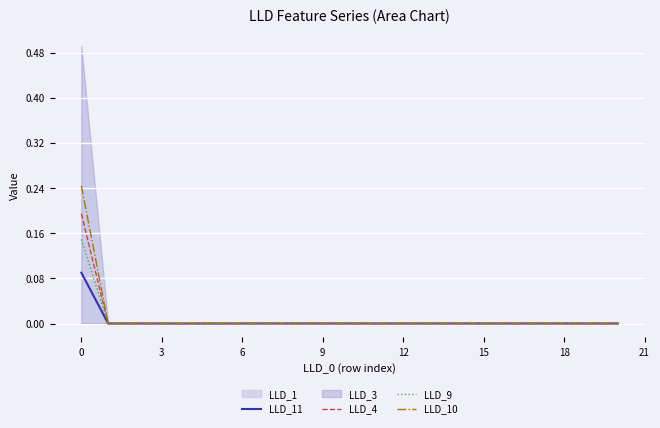

How many times do LLD_9 and LLD_11 cross each other?

1